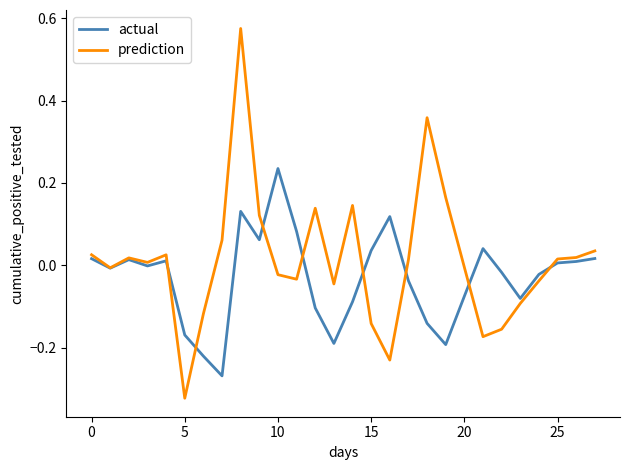

Rank the series by their maximum value, from lowest to highest.

actual, prediction